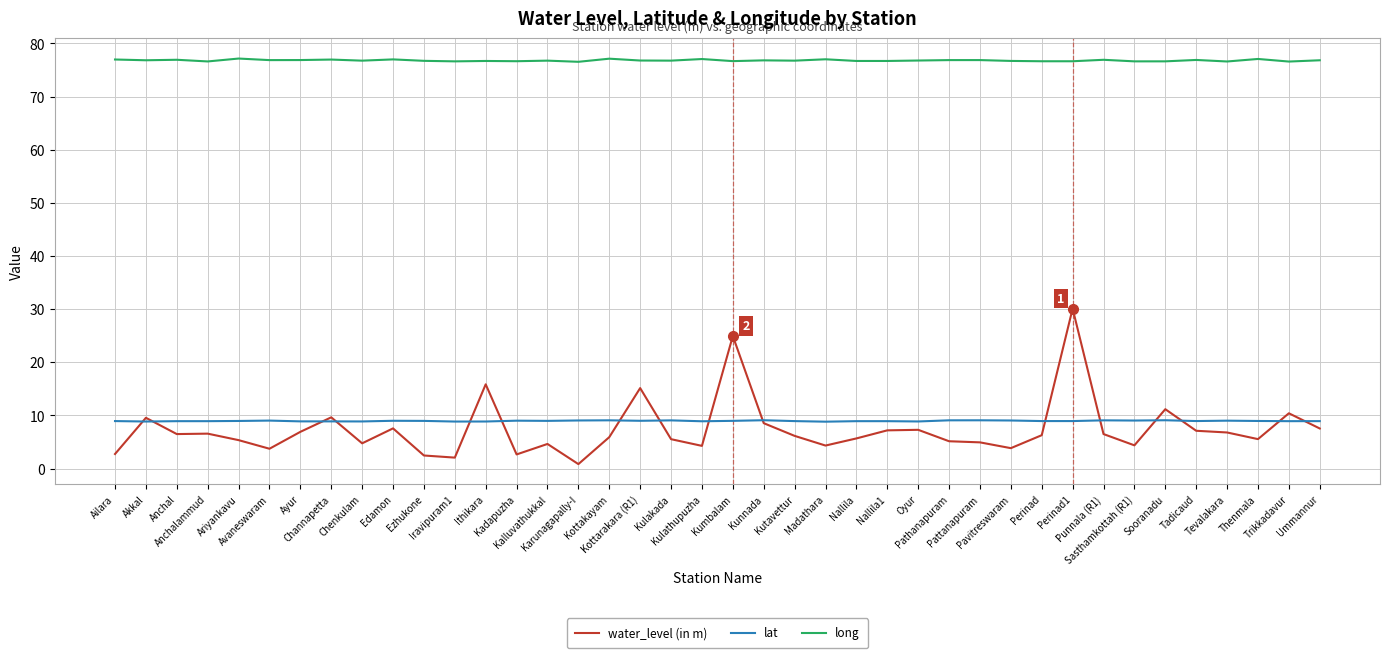

What is the difference between the highest and lowest values at Tevalakara?

69.8